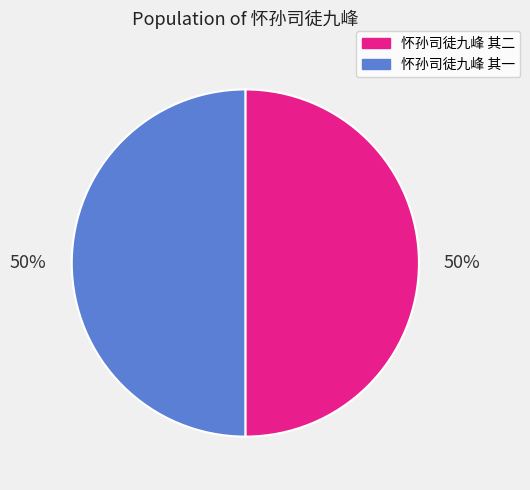

Is the sum of 怀孙司徒九峰 其一 and 怀孙司徒九峰 其二 greater than half?

Yes